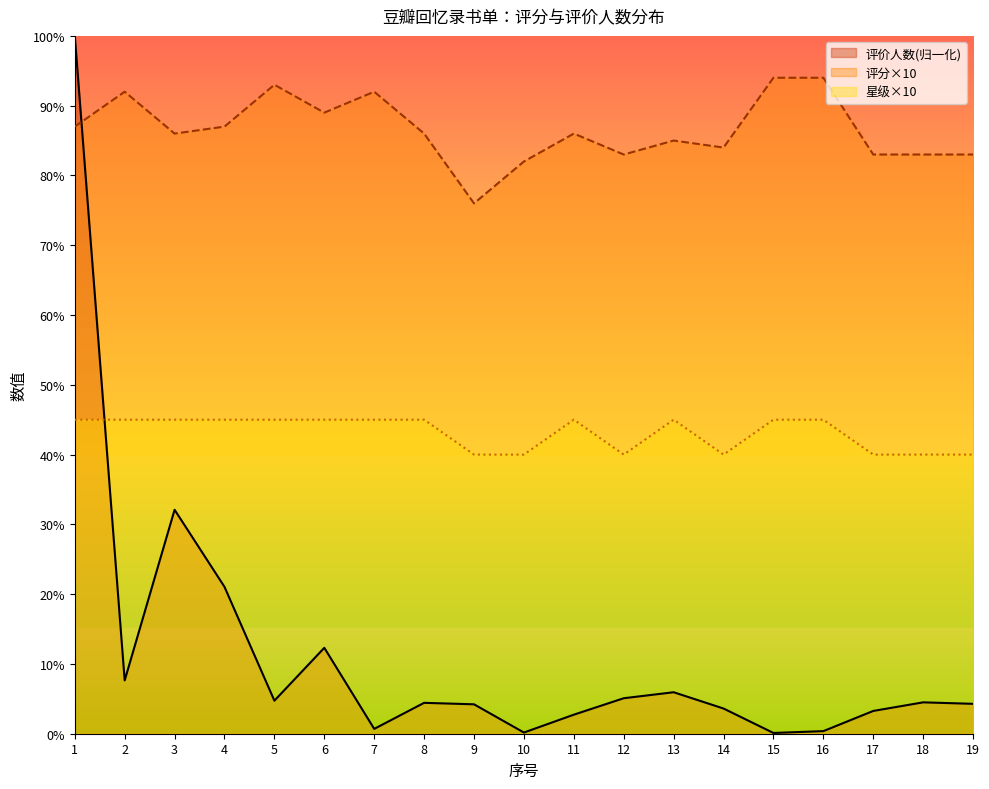

True or false: 星级 and 评分 intersect in this chart.

False